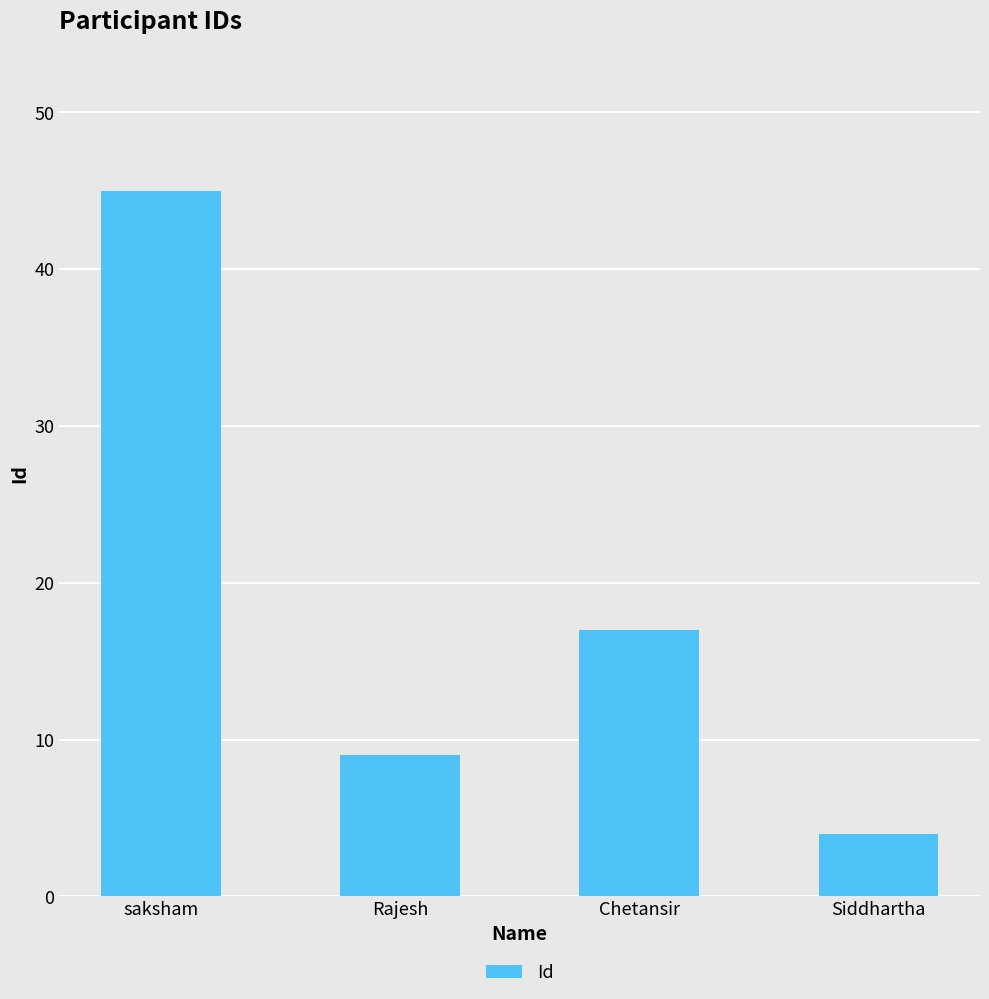

Reading left to right, what are all the values shown in this chart?

45	9	17	4